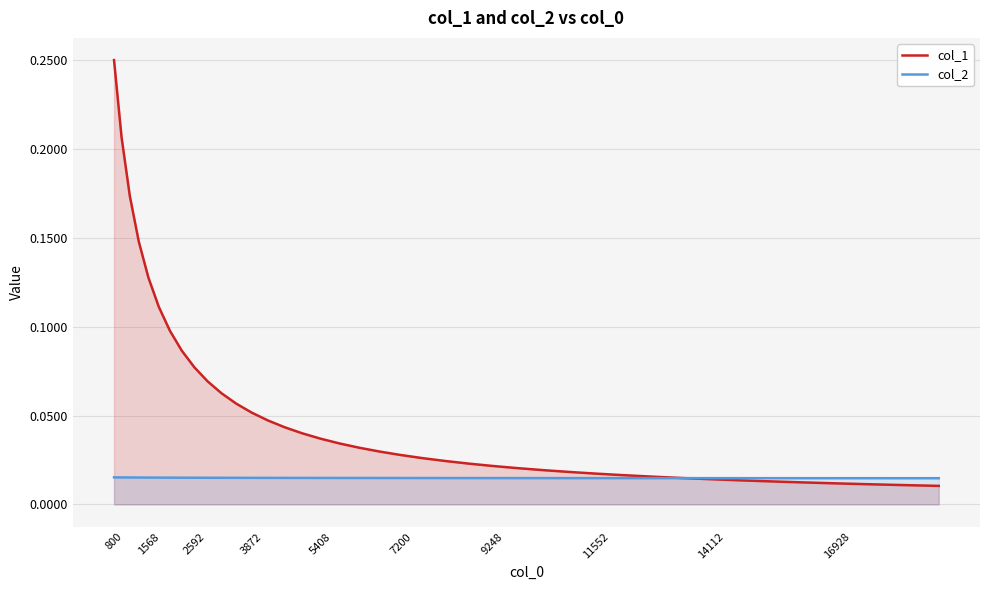

Which series has the largest range (max minus min)?

col_1